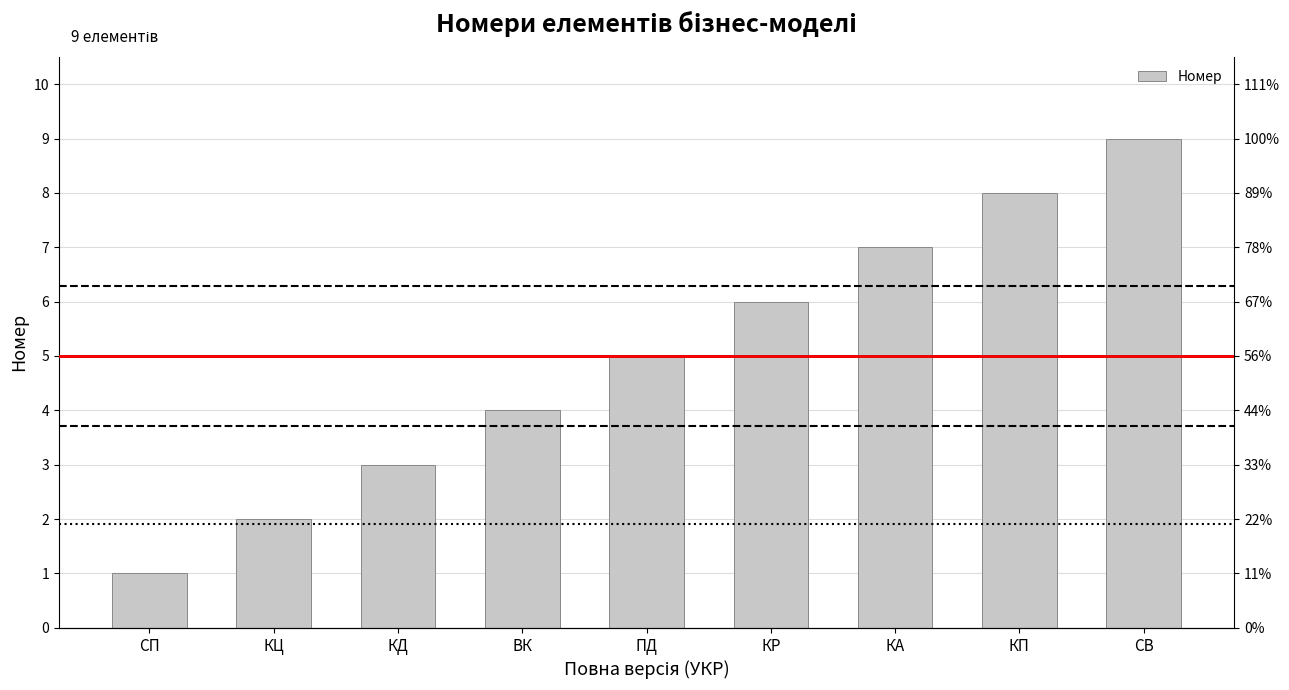

Which has a higher value, ВК or СВ?

СВ